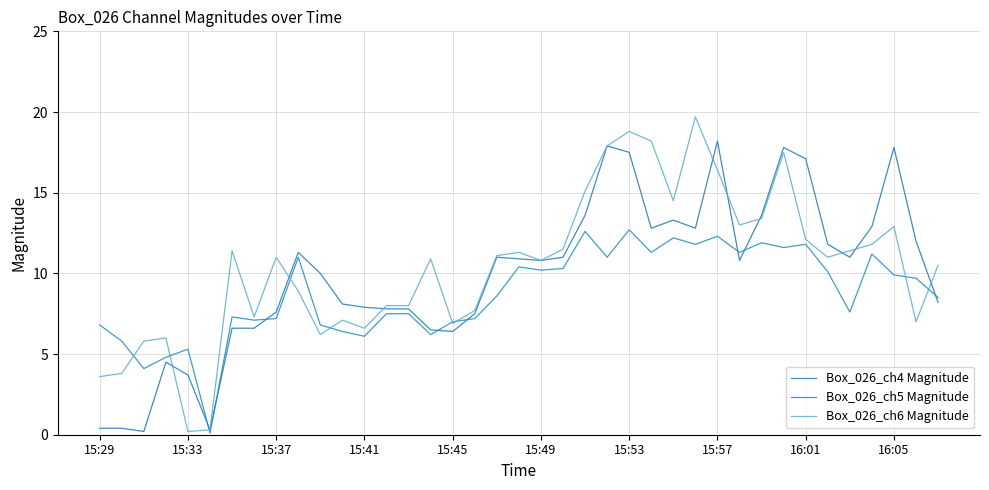

How many interior local peaks does the Box_026_ch4 Magnitude series have?

8